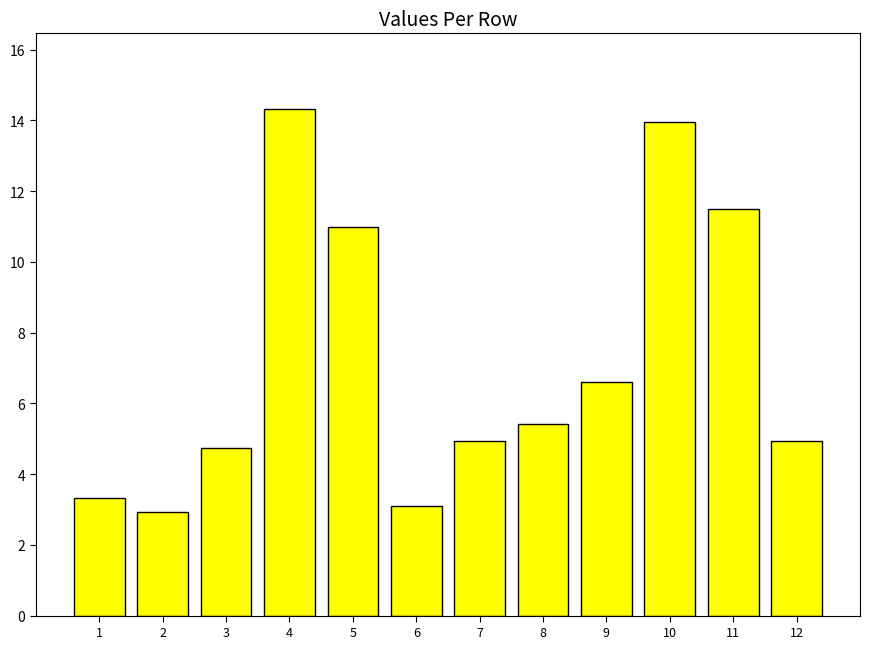

Reading right to left, what are all the values shown in this chart?

4.9	11.5	14.0	6.6	5.4	4.9	3.1	11.0	14.3	4.8	2.9	3.3